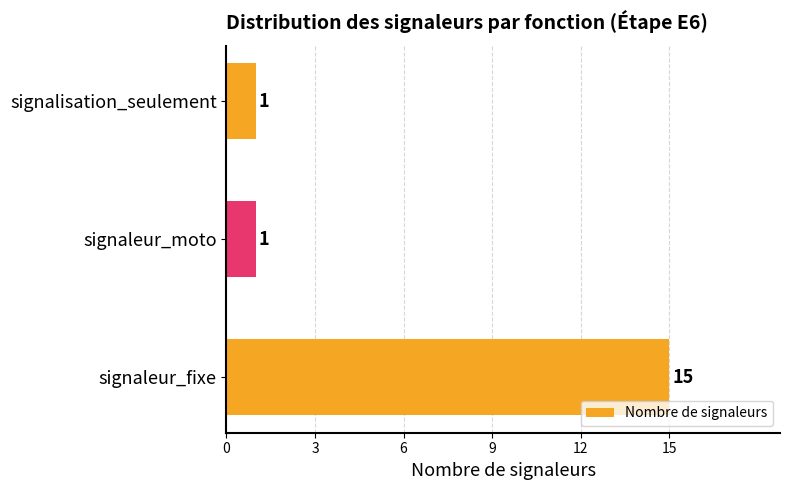

Is it true that the value at signaleur_moto is 1?

True